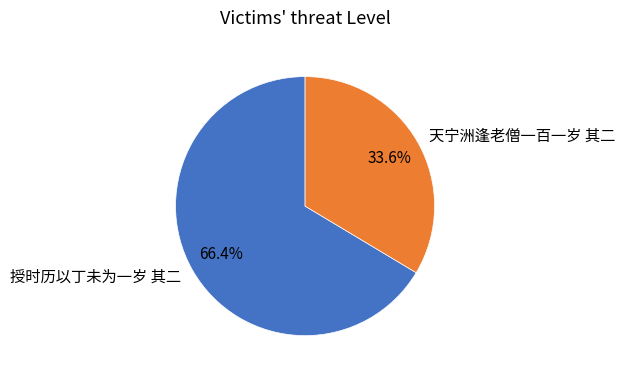

Between 天宁洲逢老僧一百一岁 其二 and 授时历以丁未为一岁 其二, which is larger?

授时历以丁未为一岁 其二